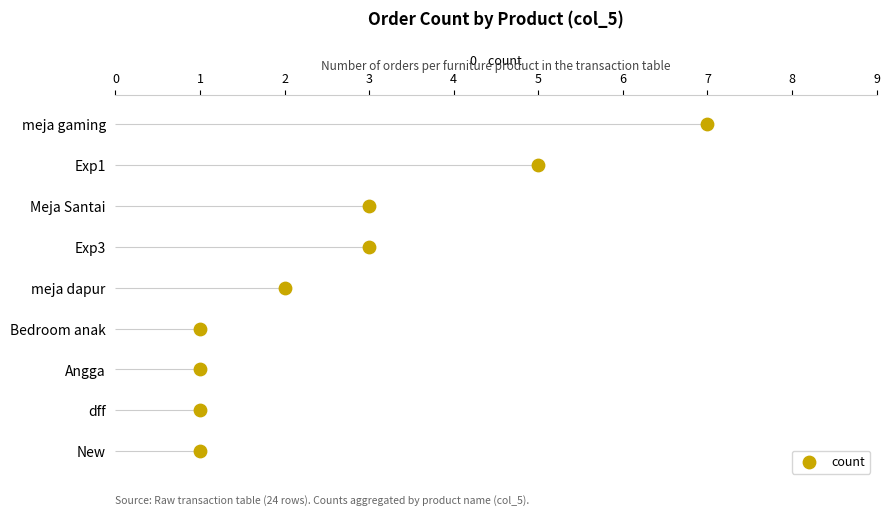

Between 5 and 3, which is larger?

3